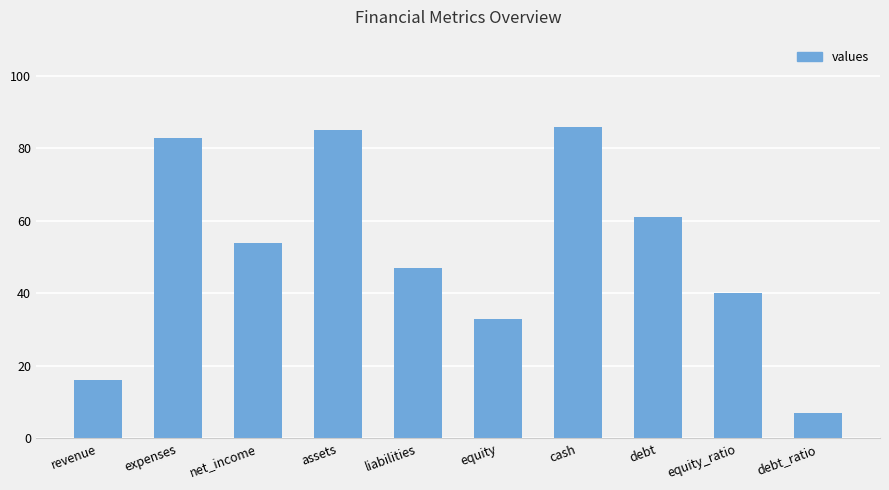

Where is the data nearest to the value 46?

liabilities